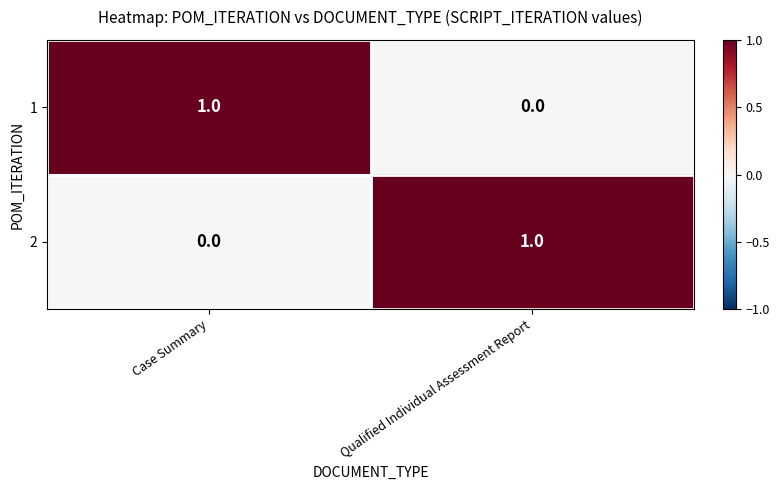

Reading right to left, transcribe all the data shown in this chart.

1: Qualified Individual Assessment Report=0	Case Summary=1
2: Qualified Individual Assessment Report=1	Case Summary=0